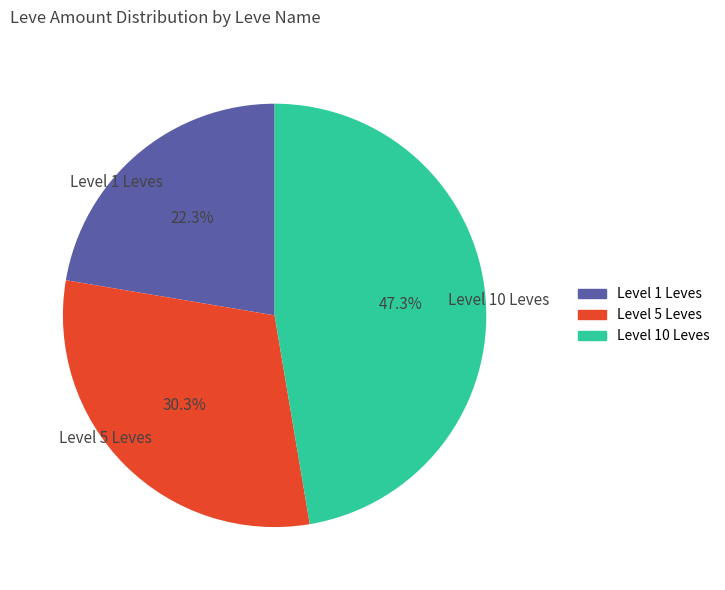

What is the largest slice in the pie chart?

Level 10 Leves